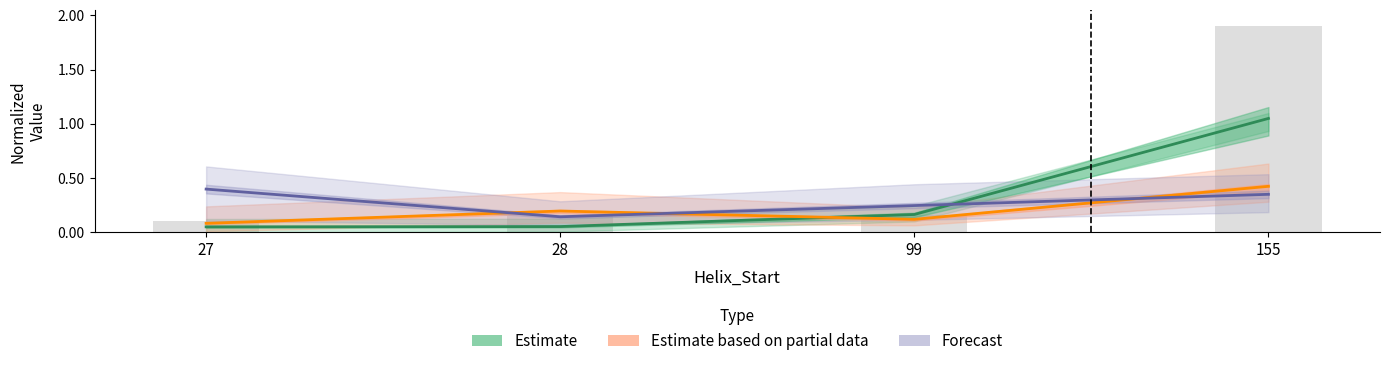

Reading right to left, what are all the values shown in this chart?

Estimate: 155=1.1	99=0.2	28=0.1	27=0.1
Estimate based on partial data: 155=0.4	99=0.1	28=0.2	27=0.1
Forecast: 155=0.3	99=0.2	28=0.1	27=0.4